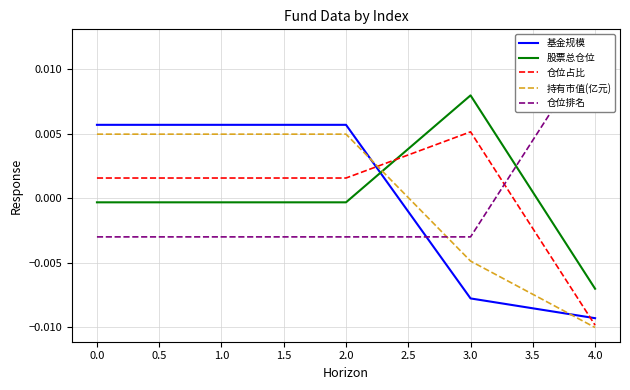

Which category has the highest value in the 仓位占比 series?

3.0